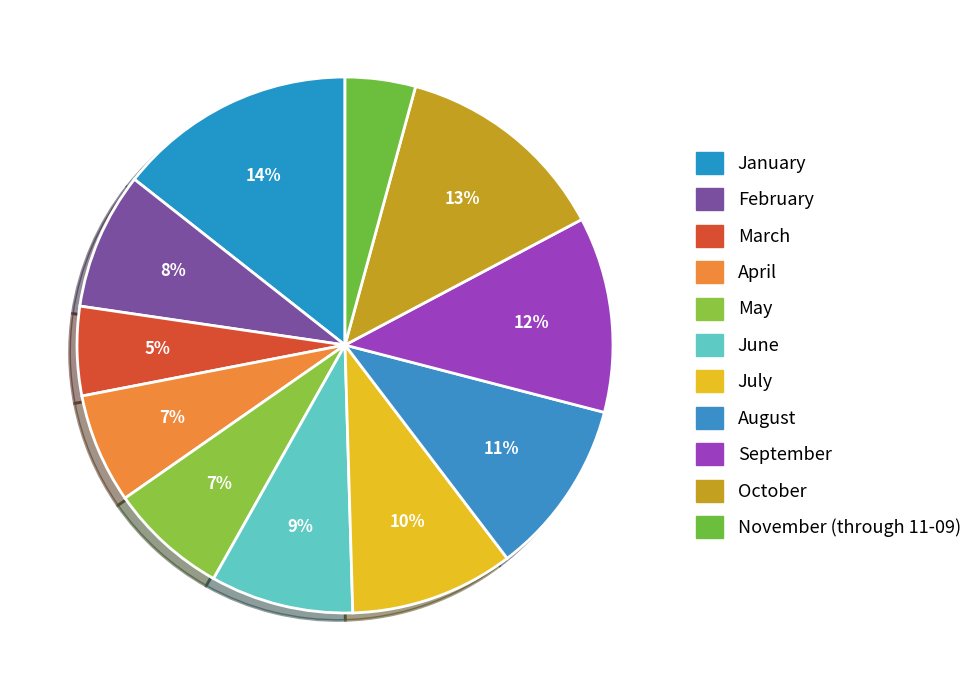

What is the ratio of the value at March to the value at June?

0.6